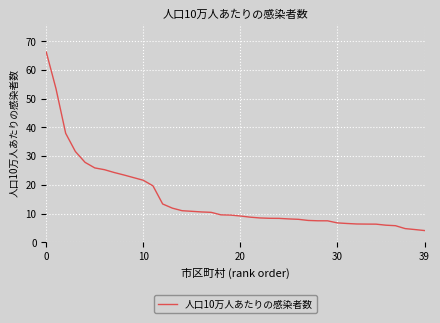

What is the maximum value shown in the chart?

66.2